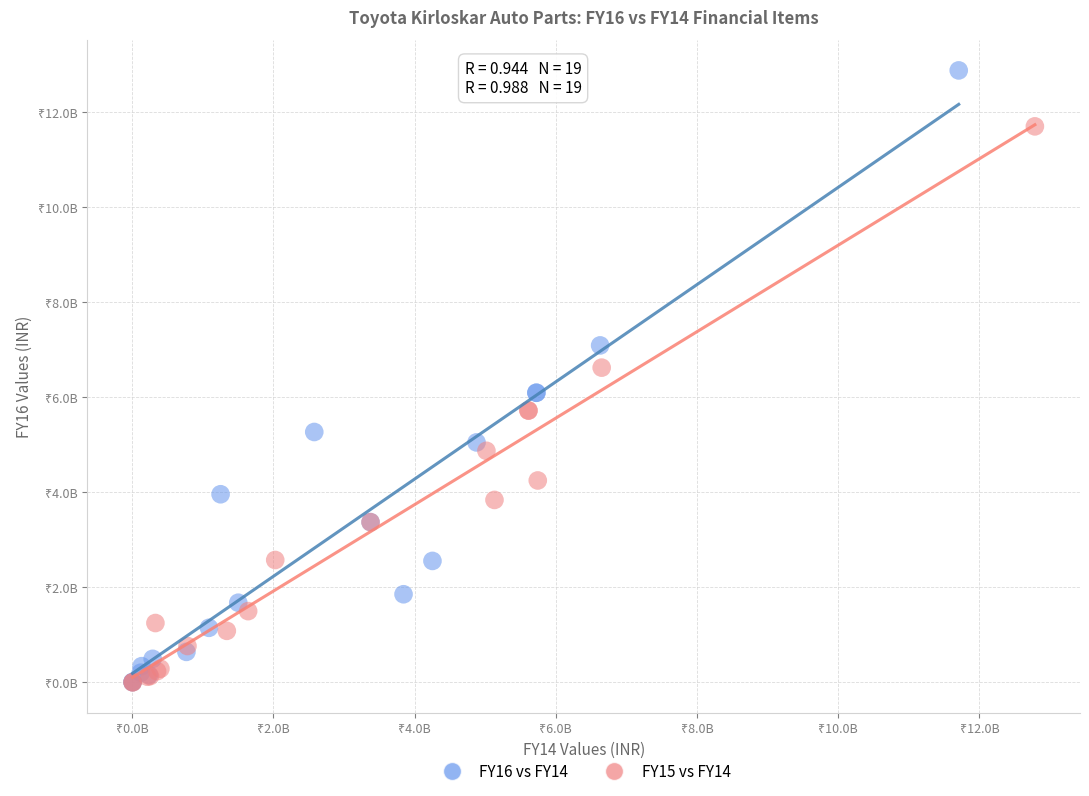

Which series reaches the maximum Y coordinate?

FY16 vs FY14